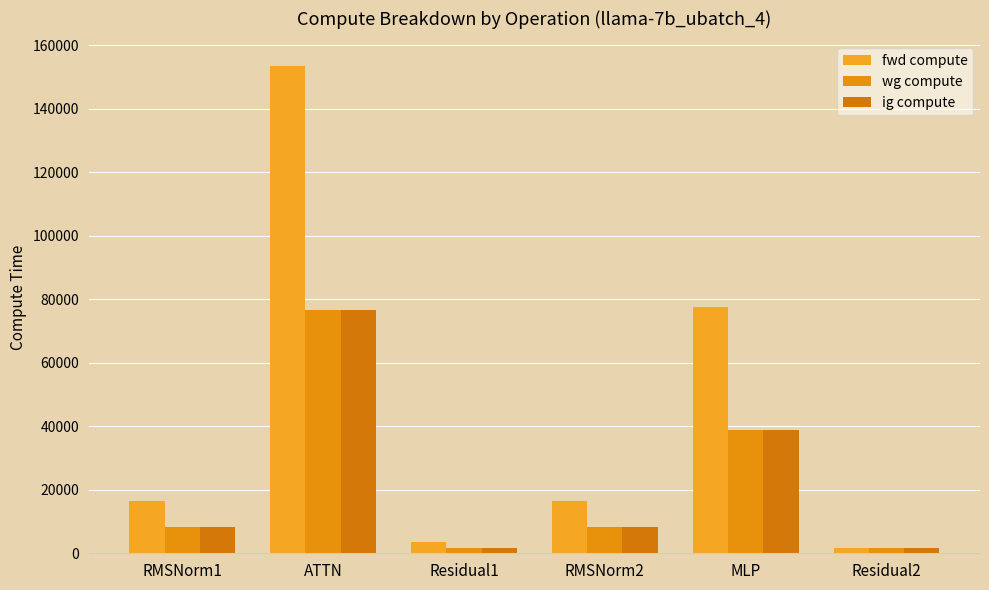

Reading right to left, list all the values displayed in this chart.

fwd compute: Residual2=1775.7	MLP=77613.5	RMSNorm2=16313.9	Residual1=3551.4	ATTN=153601.1	RMSNorm1=16313.9
wg compute: Residual2=1775.7	MLP=38806.8	RMSNorm2=8156.9	Residual1=1775.7	ATTN=76800.5	RMSNorm1=8156.9
ig compute: Residual2=1775.7	MLP=38806.8	RMSNorm2=8156.9	Residual1=1775.7	ATTN=76800.5	RMSNorm1=8156.9